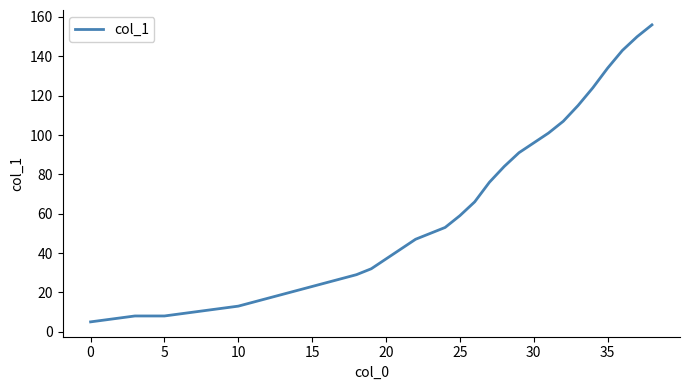

What is the difference between the maximum and minimum values?

151